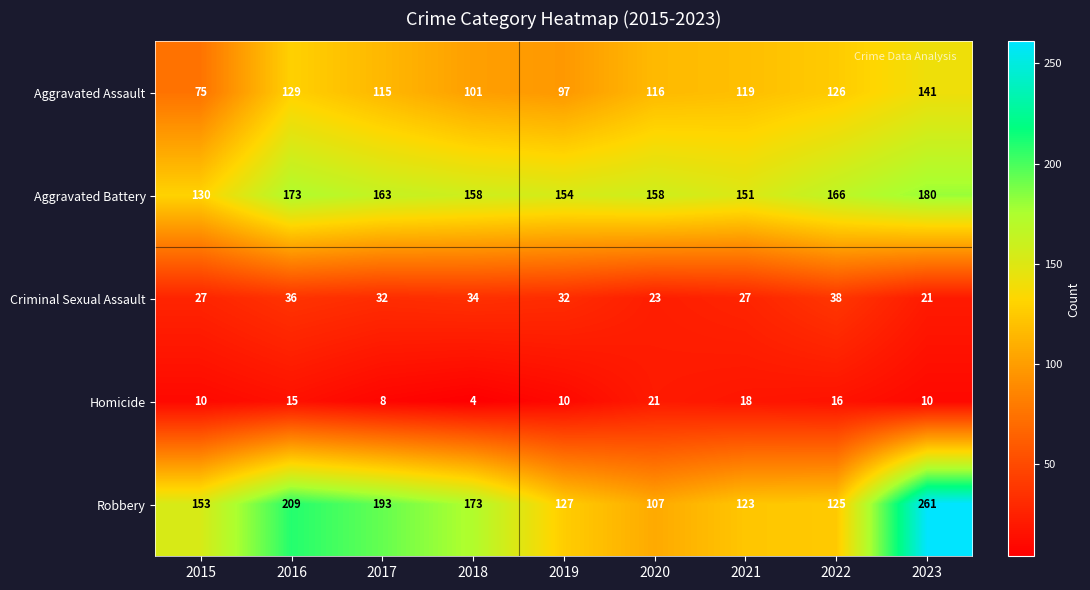

At which category does the chart reach its peak across all series?

2023